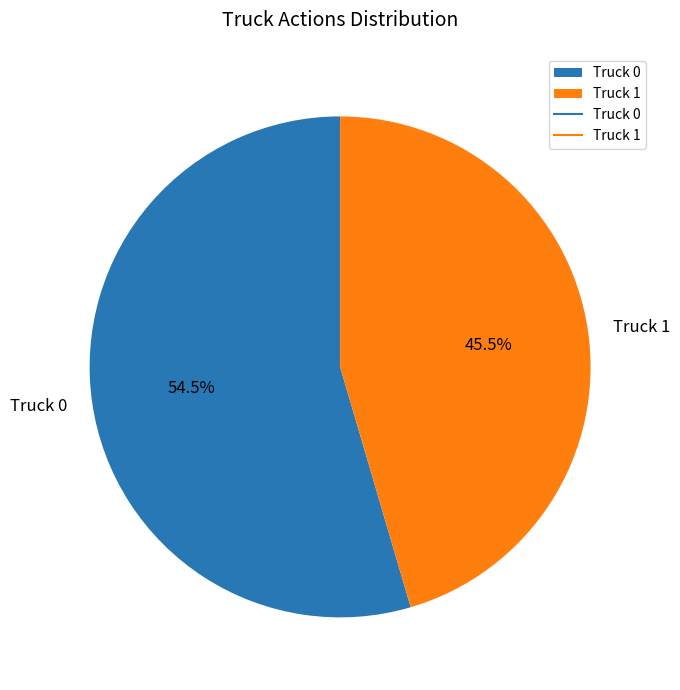

Which slice is the largest?

Truck 0